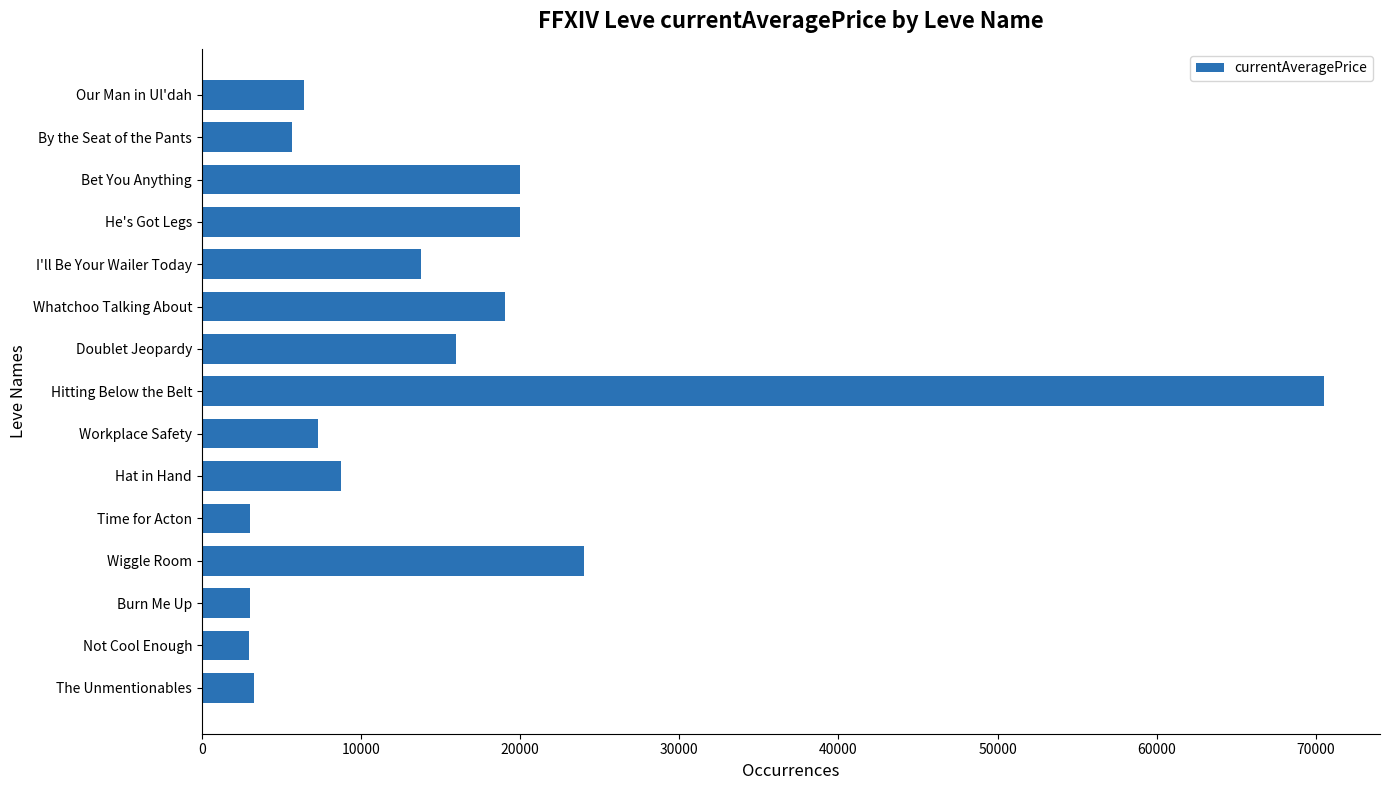

Approximately how many times larger is the value at Whatchoo Talking About compared to Time for Acton?

6.4